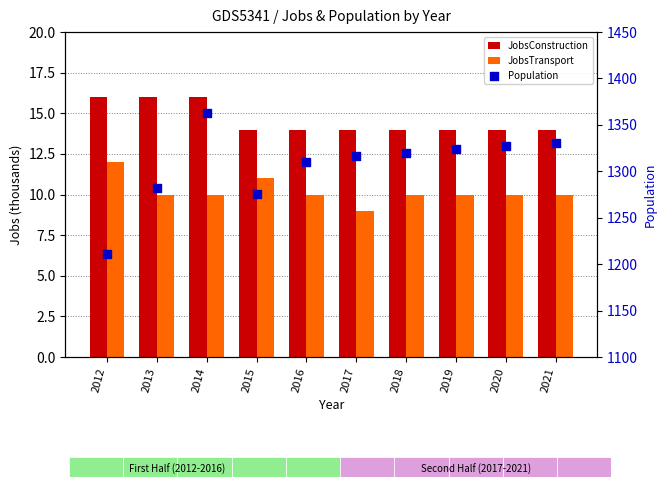

At which category is the sum across all series the highest?

2014